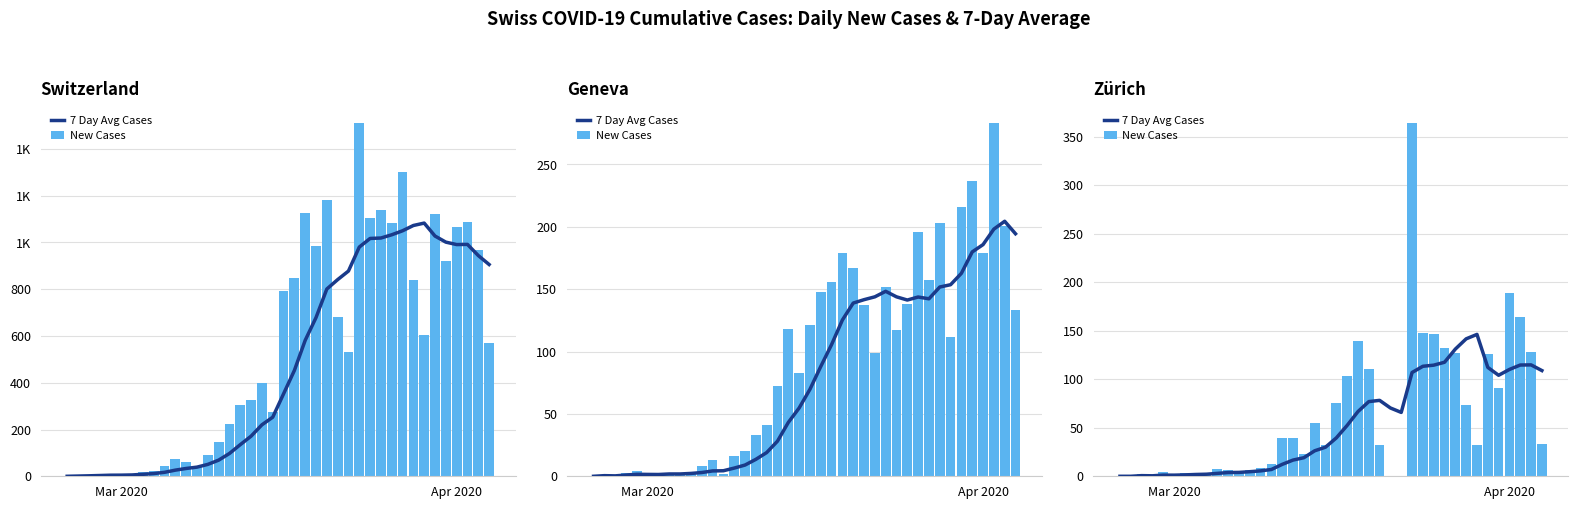

Which series has the widest spread of values?

New Cases